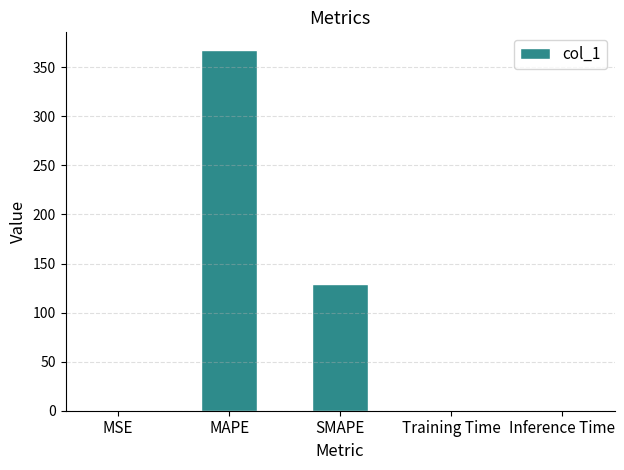

The value at SMAPE is 129.5. True or false?

True